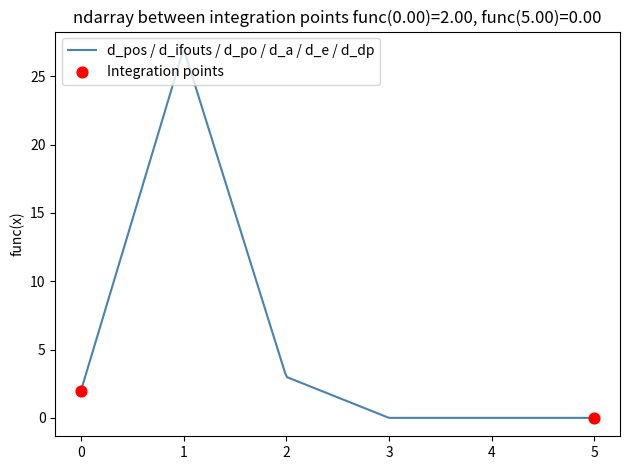

What is the difference between the maximum and minimum values?

26.9